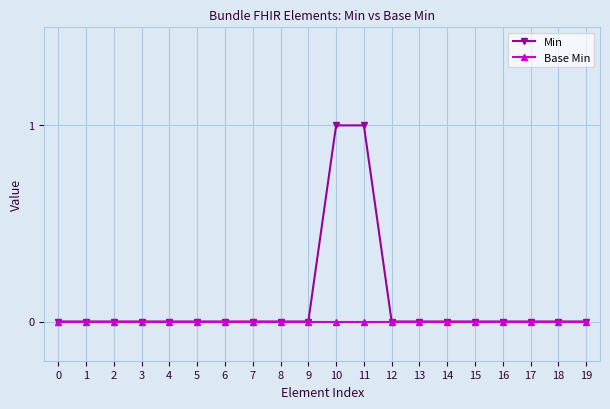

Which series has the largest total across all categories?

Min